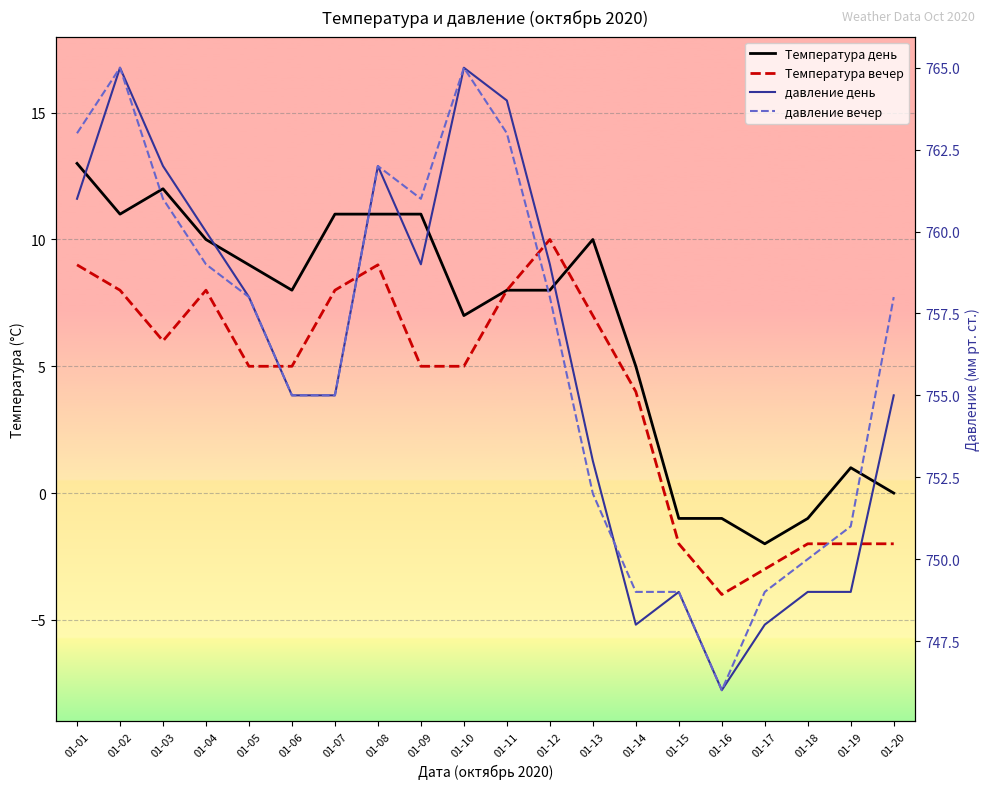

True or false: давление день and Температура вечер intersect in this chart.

False